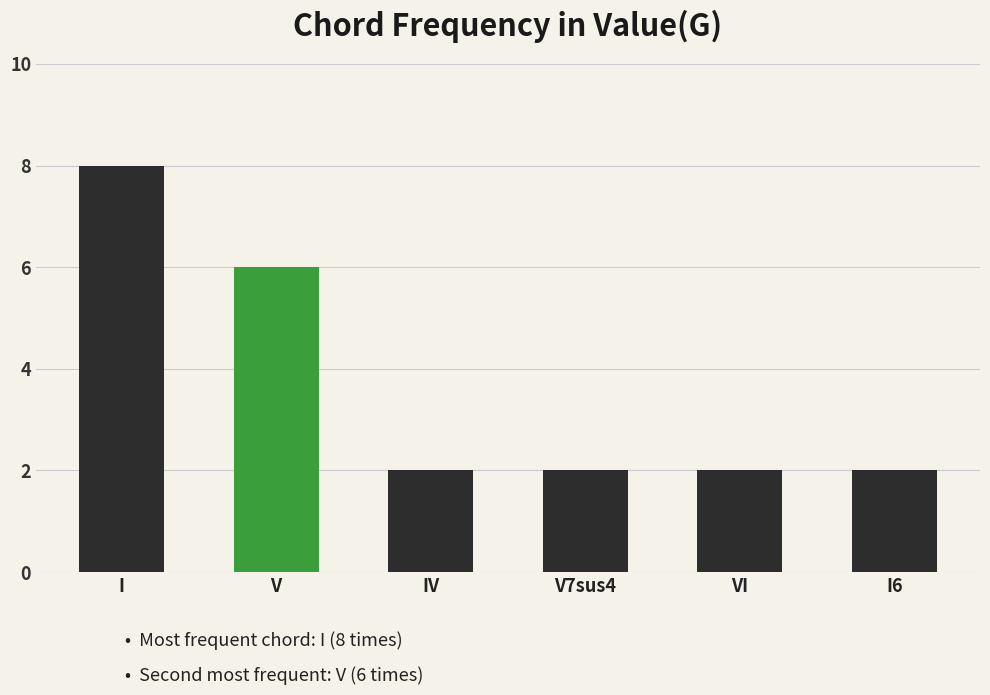

Count the number of categories in the chart.

6